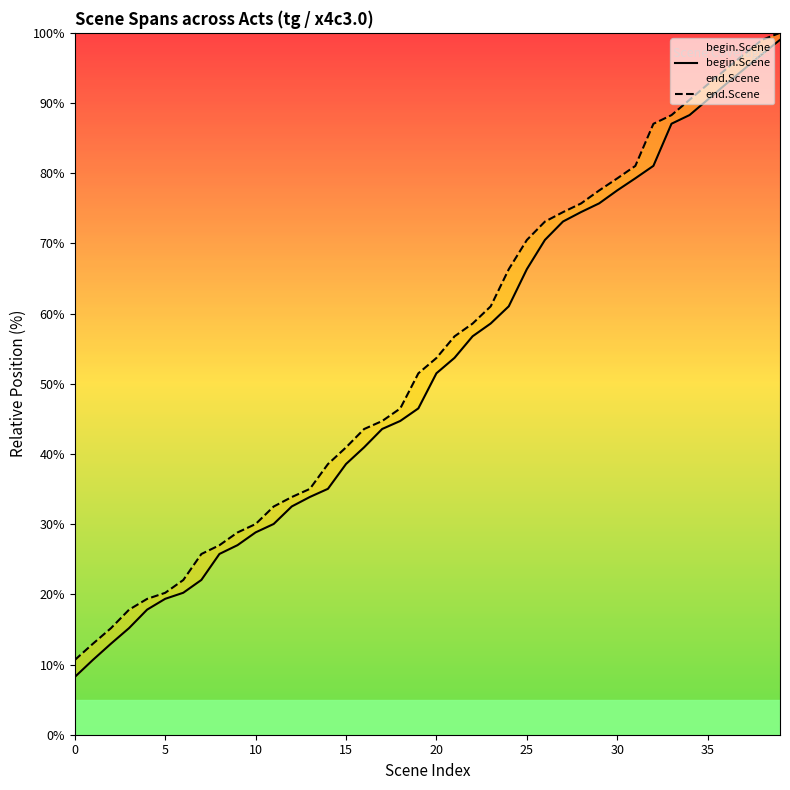

How many data points does each series have?

40